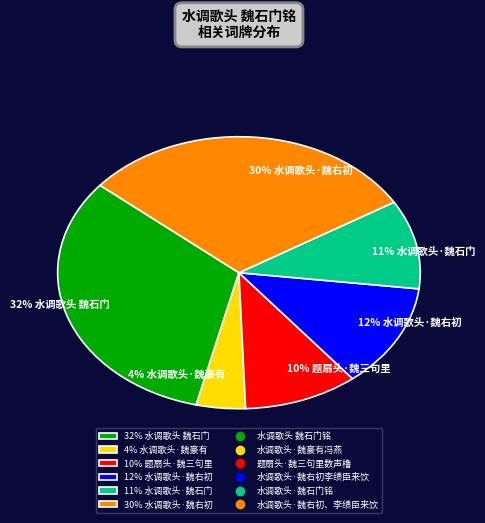

Do 11% 水调歌头·魏石门 and 32% 水调歌头 魏石门 together represent more than half of the pie?

No